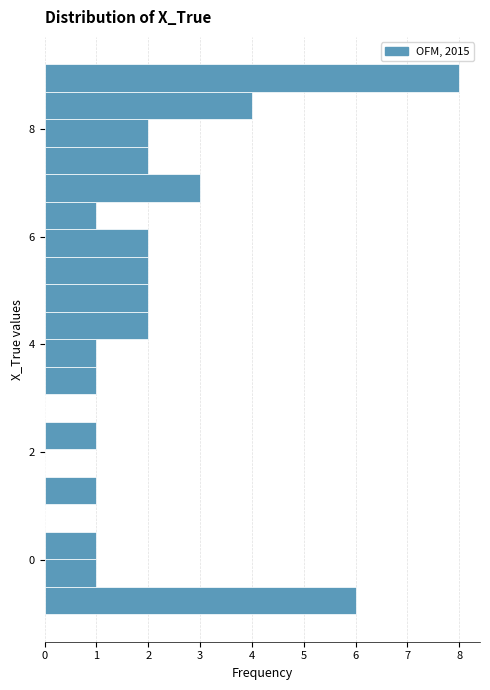

Read against the y-axis, roughly where is the centre of the longest bar?

9.0